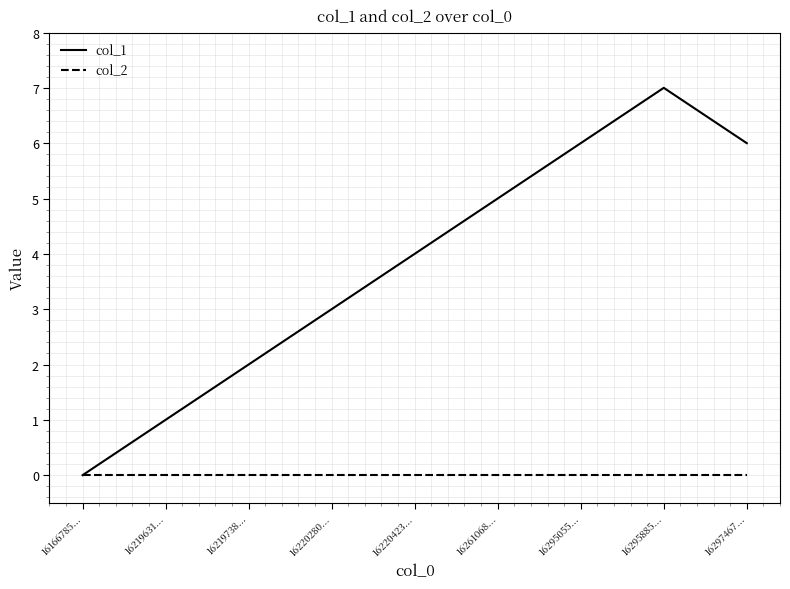

Which series has the widest spread of values?

col_1